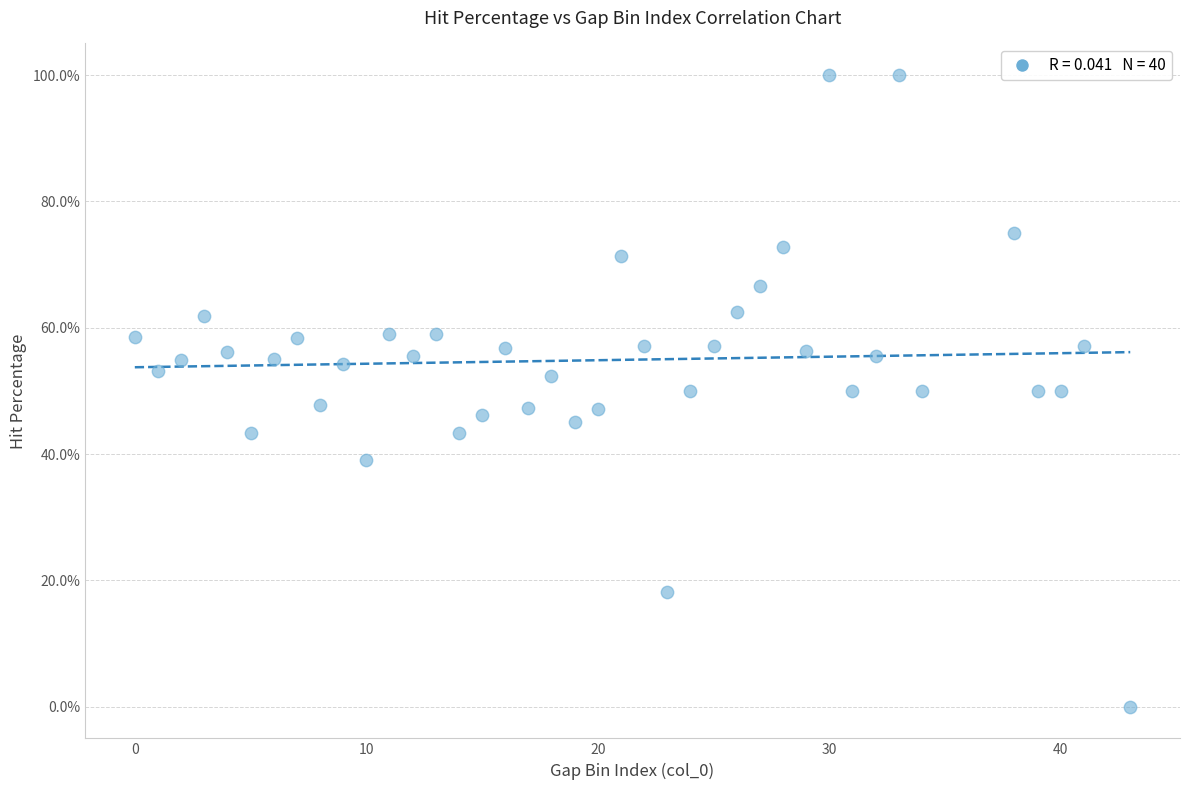

What is the range of X values (max minus min)?

43.0